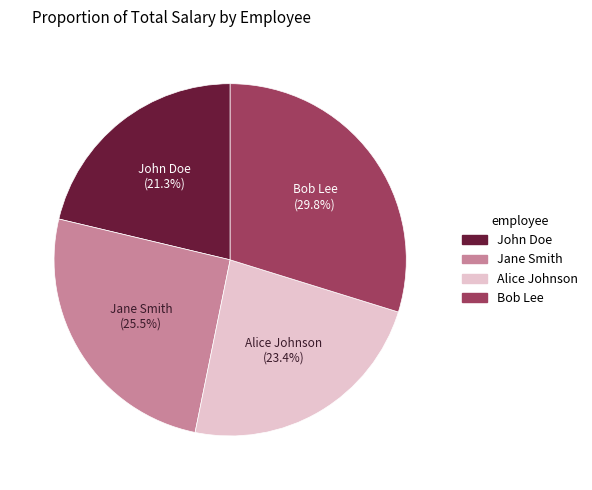

Which category has the biggest portion of the pie?

Bob Lee